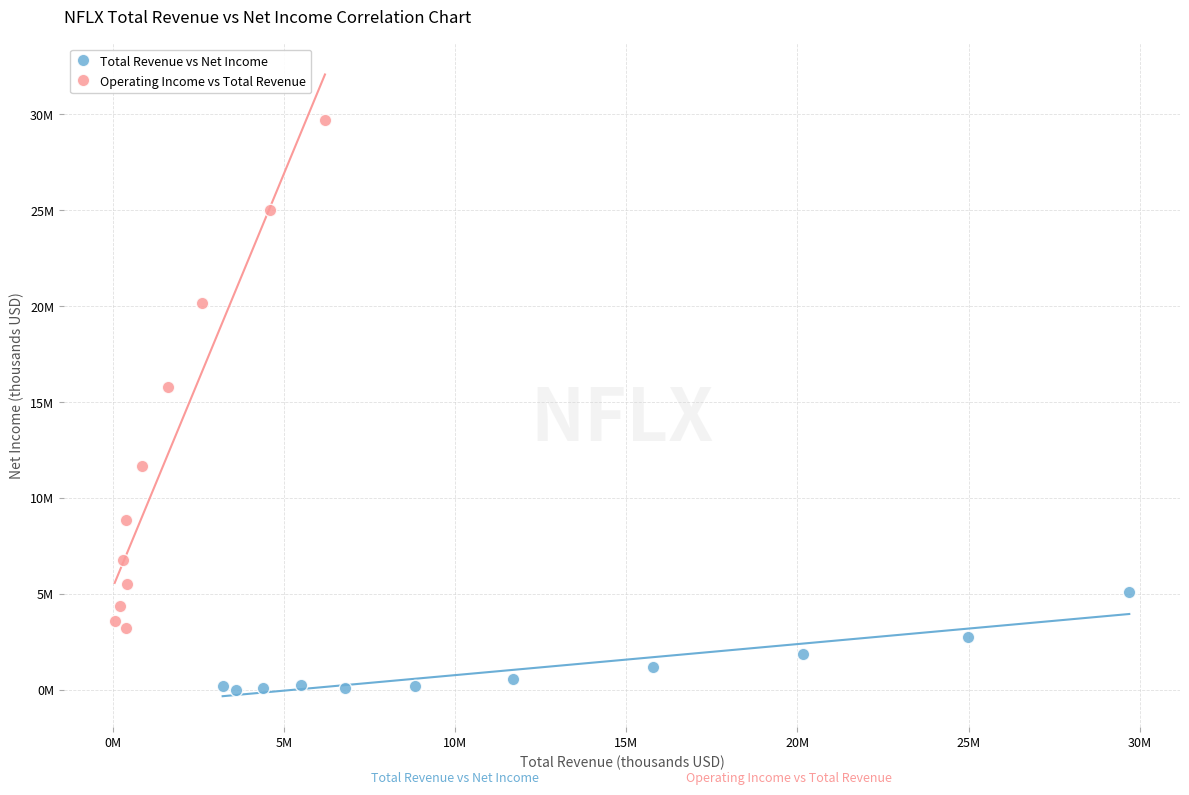

Which series contains the highest Y value?

Operating Income vs Total Revenue